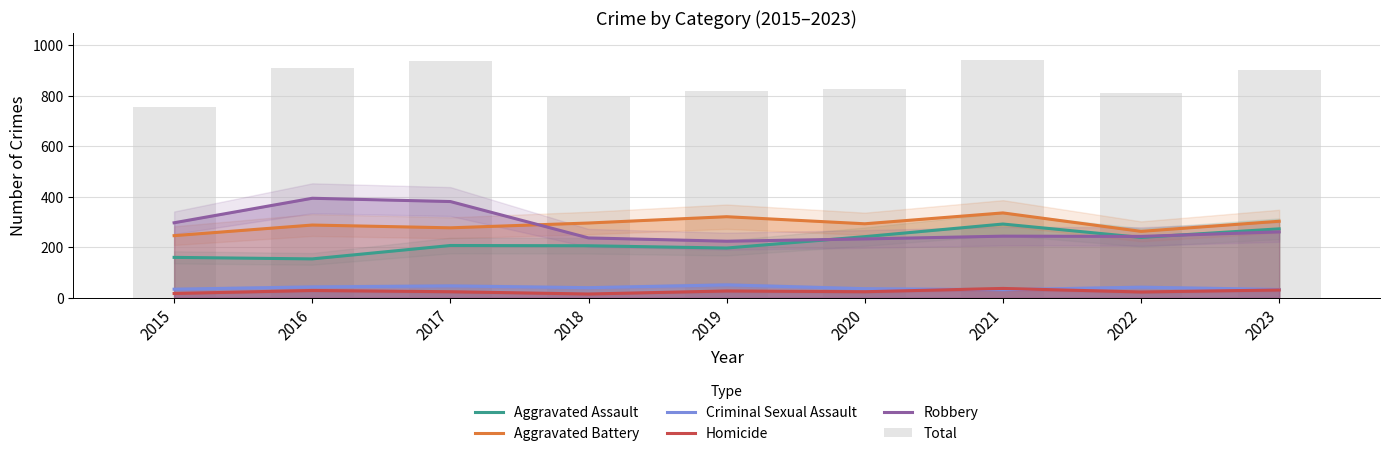

What is the sum of all Robbery values?

2514